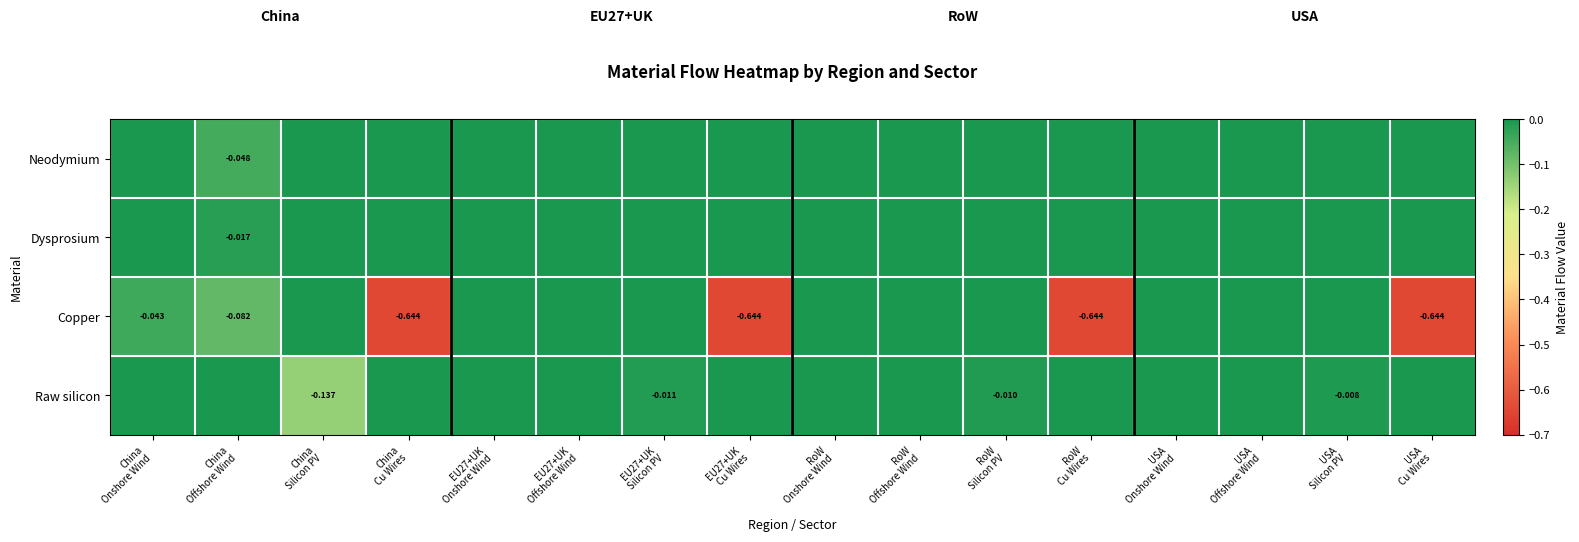

At which label is Raw silicon closest to 0?

China Onshore Wind